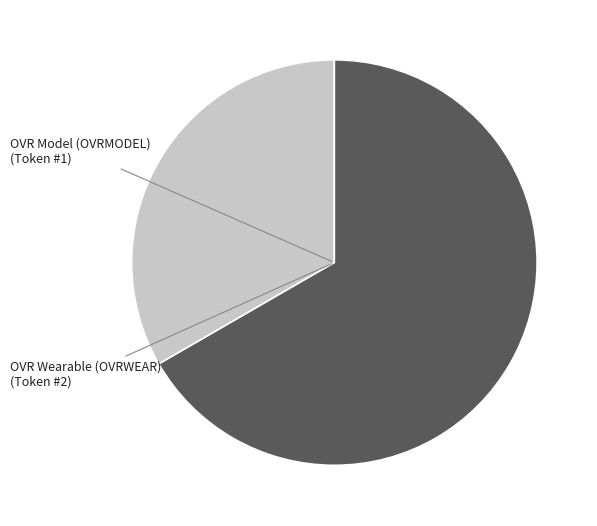

The OVR Model (OVRMODEL) slice represents 33% of the pie. True or false?

True